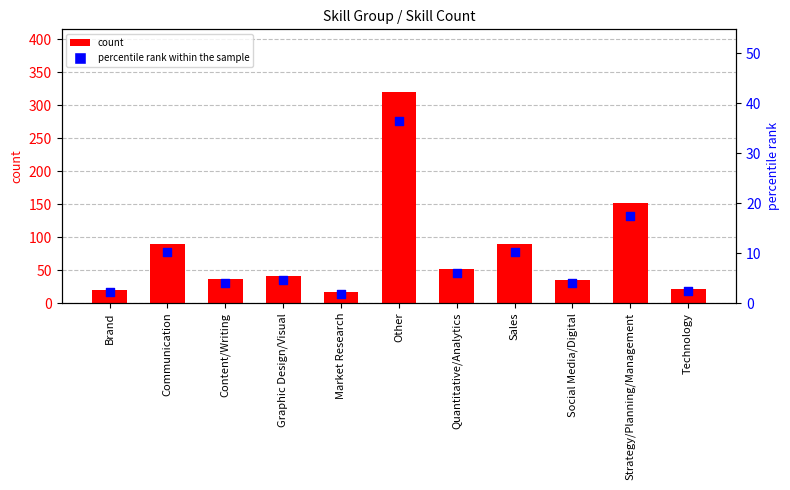

At which category is the sum across all series the highest?

Other